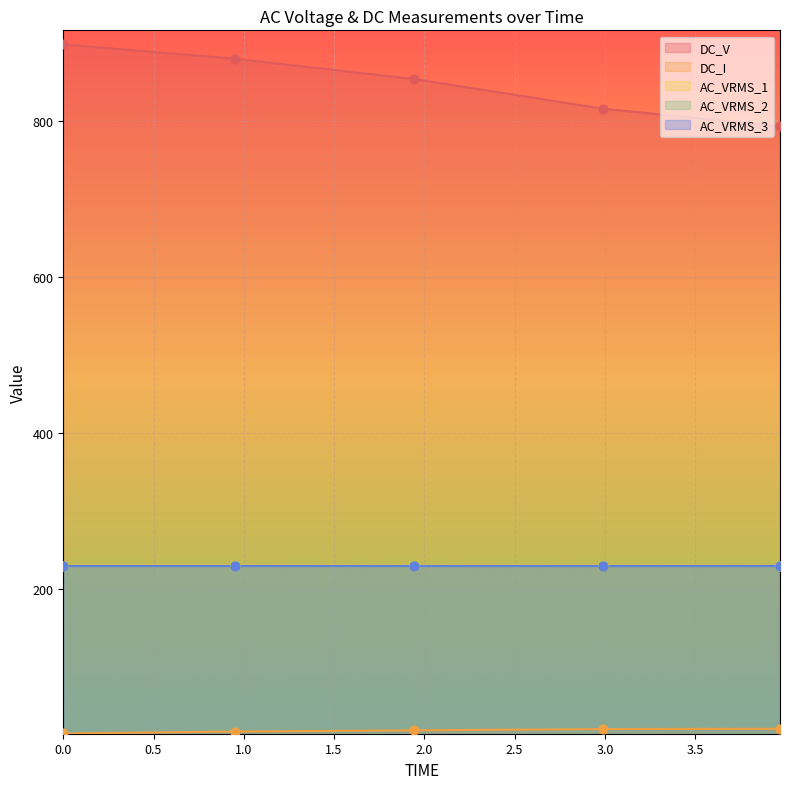

Which series has the widest spread of Y values?

DC_V